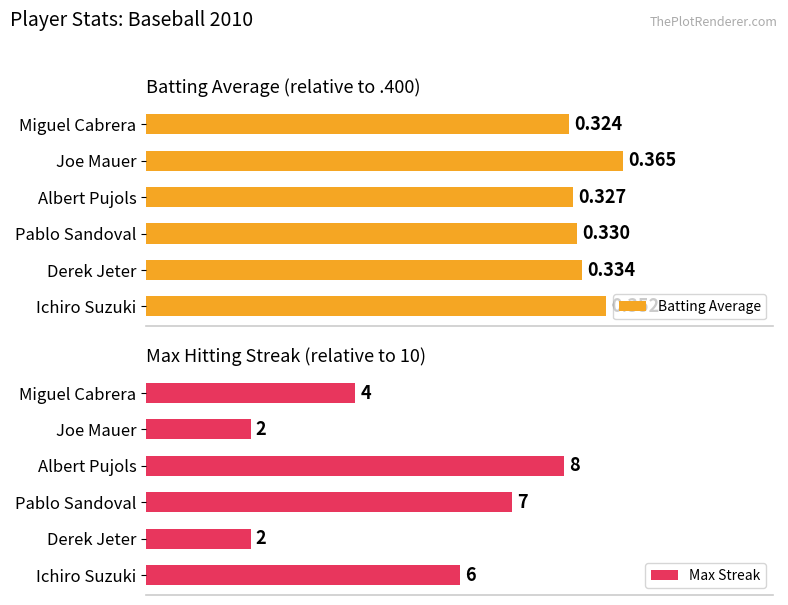

Which series has the widest spread of values?

Max Streak